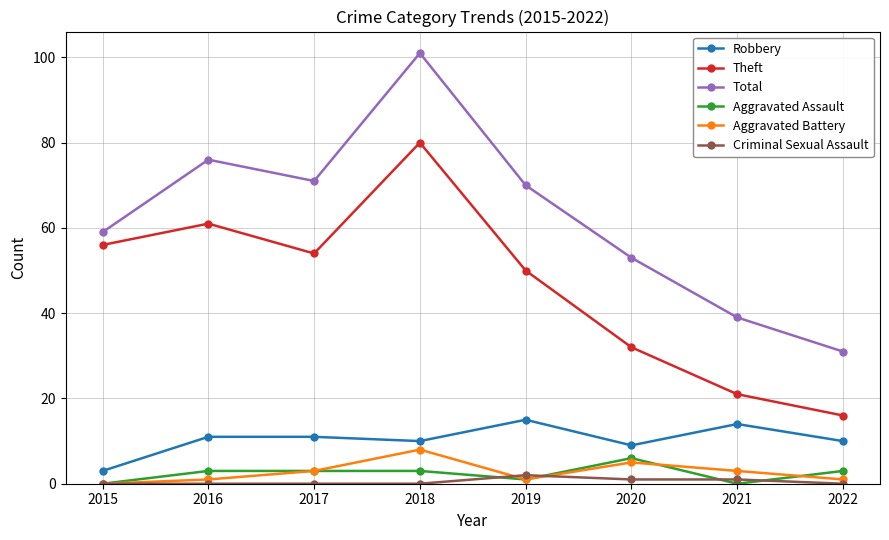

What is the difference between the maximum and second lowest values in the Total series?

62